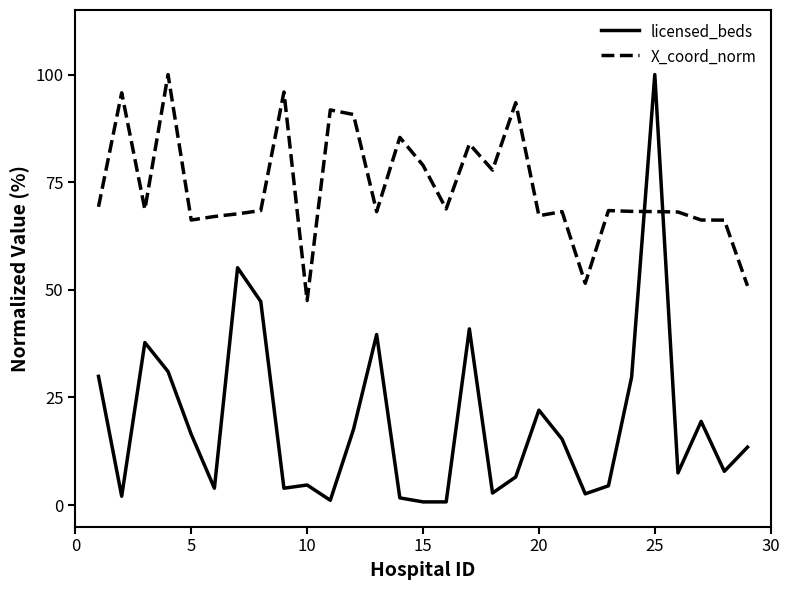

Does the chart display data point markers on the line(s)?

No